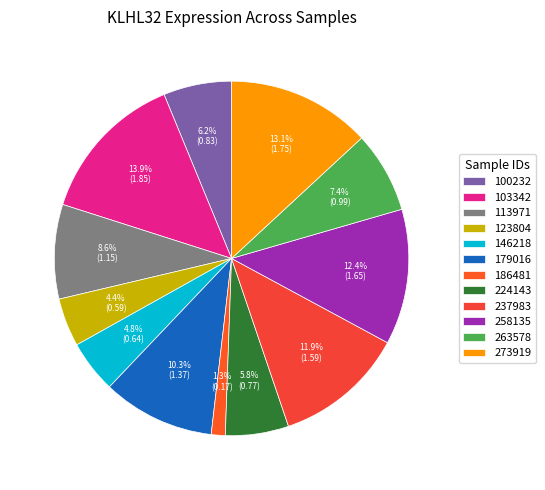

To the nearest percent, what portion does 103342 represent?

14%